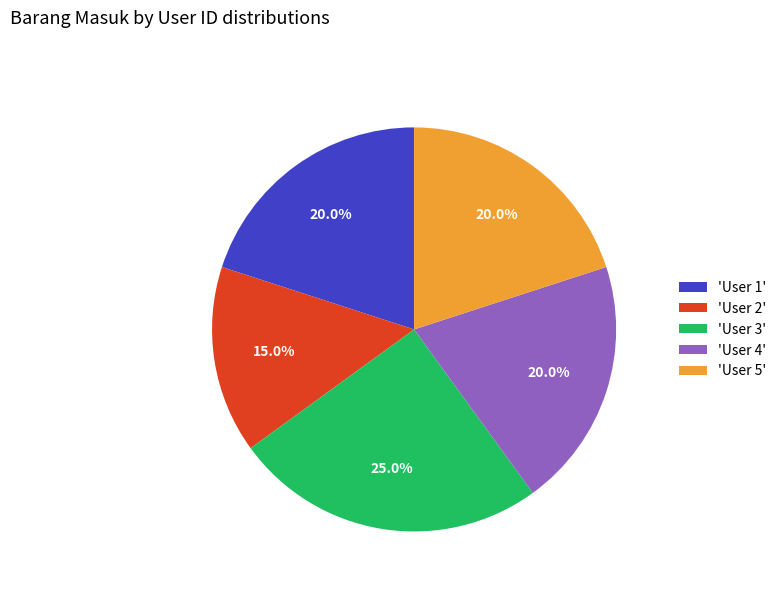

Which category has the smallest portion of the pie?

'User 2'